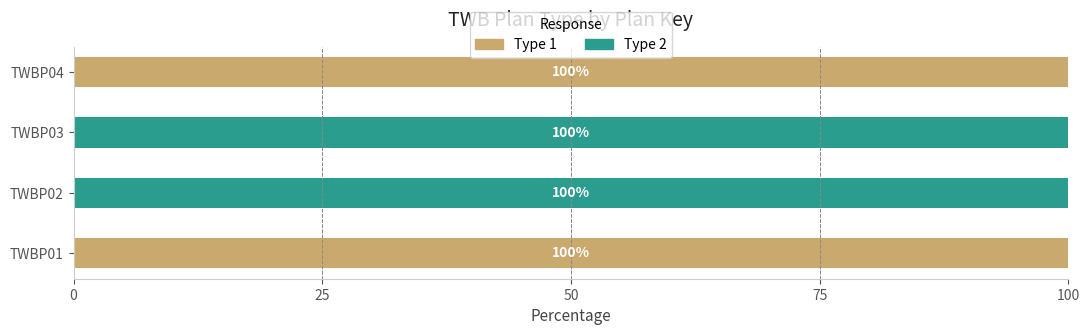

What is the total value across all series at TWBP04?

100